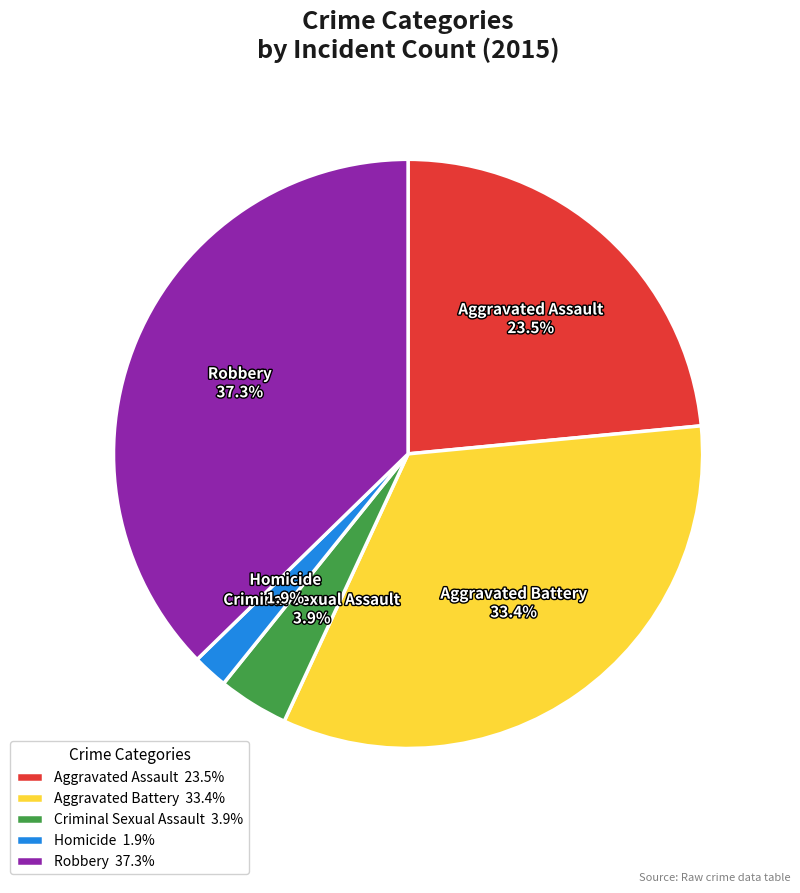

What is the largest slice in the pie chart?

Robbery